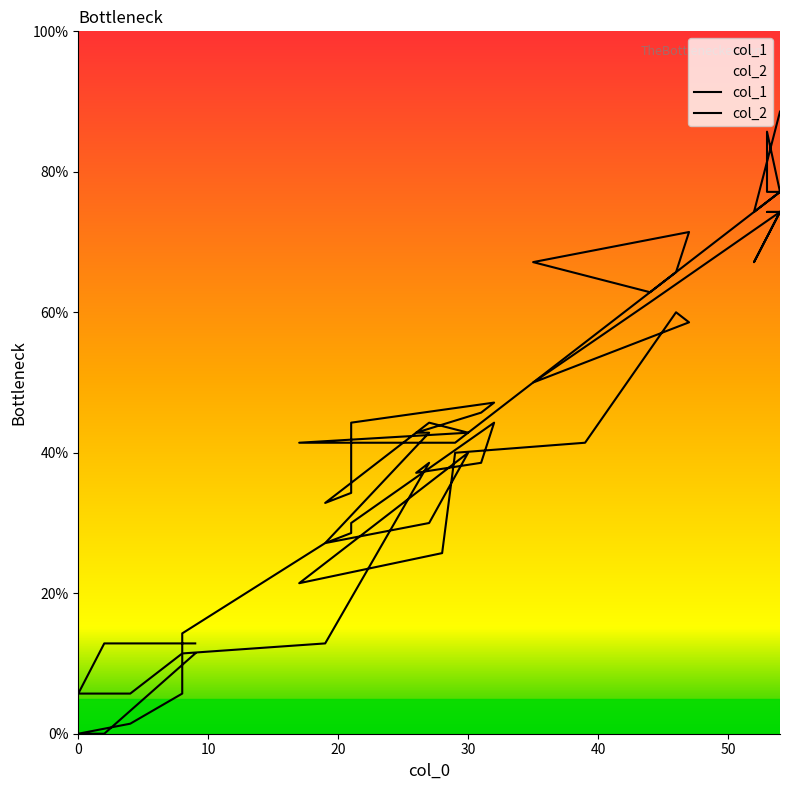

At how many categories does at least one series exceed 70?

7